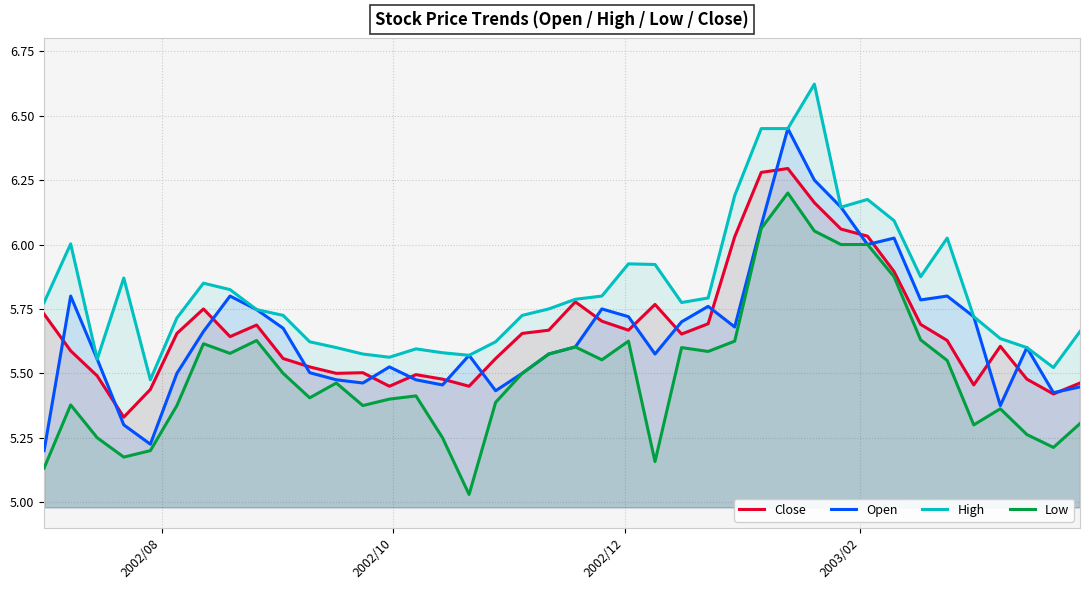

Reading left to right, list all the values displayed in this chart.

Close: 5.7	5.6	5.5	5.3	5.4	5.7	5.8	5.6	5.7	5.6	5.5	5.5	5.5	5.4	5.5	5.5	5.4	5.6	5.7	5.7	5.8	5.7	5.7	5.8	5.7	5.7	6.0	6.3	6.3	6.2	6.1	6.0	5.9	5.7	5.6	5.5	5.6	5.5	5.4	5.5
Open: 5.2	5.8	5.6	5.3	5.2	5.5	5.7	5.8	5.7	5.7	5.5	5.5	5.5	5.5	5.5	5.5	5.6	5.4	5.5	5.6	5.6	5.8	5.7	5.6	5.7	5.8	5.7	6.1	6.4	6.2	6.1	6.0	6.0	5.8	5.8	5.7	5.4	5.6	5.4	5.4
High: 5.8	6.0	5.6	5.9	5.5	5.7	5.8	5.8	5.7	5.7	5.6	5.6	5.6	5.6	5.6	5.6	5.6	5.6	5.7	5.8	5.8	5.8	5.9	5.9	5.8	5.8	6.2	6.4	6.4	6.6	6.1	6.2	6.1	5.9	6.0	5.7	5.6	5.6	5.5	5.7
Low: 5.1	5.4	5.2	5.2	5.2	5.4	5.6	5.6	5.6	5.5	5.4	5.5	5.4	5.4	5.4	5.2	5.0	5.4	5.5	5.6	5.6	5.6	5.6	5.2	5.6	5.6	5.6	6.1	6.2	6.1	6.0	6.0	5.9	5.6	5.6	5.3	5.4	5.3	5.2	5.3